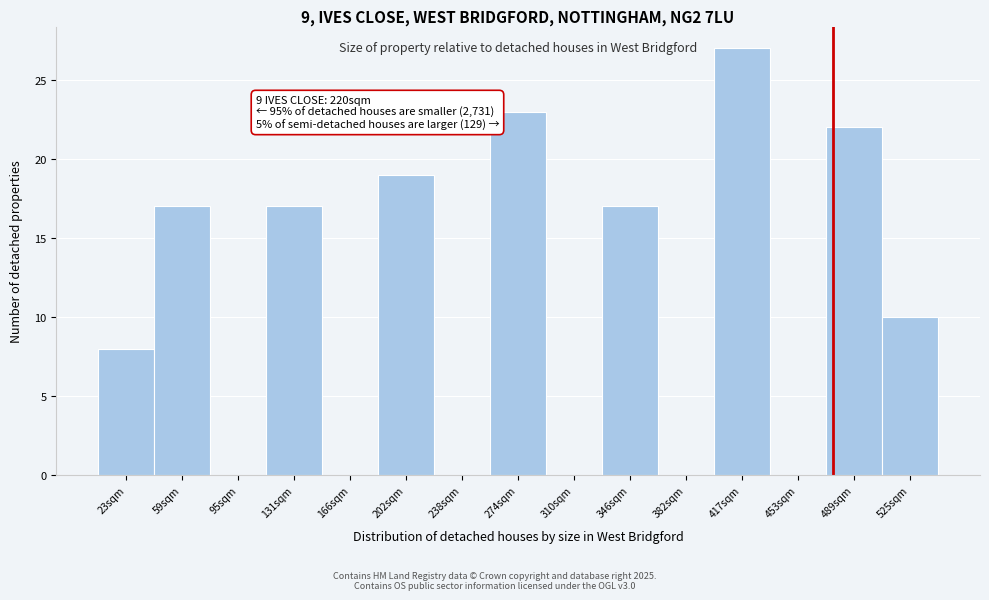

Reading right to left, transcribe all the data shown in this chart.

525sqm=10	489sqm=22	453sqm=0	417sqm=27	382sqm=0	346sqm=17	310sqm=0	274sqm=23	238sqm=0	202sqm=19	166sqm=0	131sqm=17	95sqm=0	59sqm=17	23sqm=8